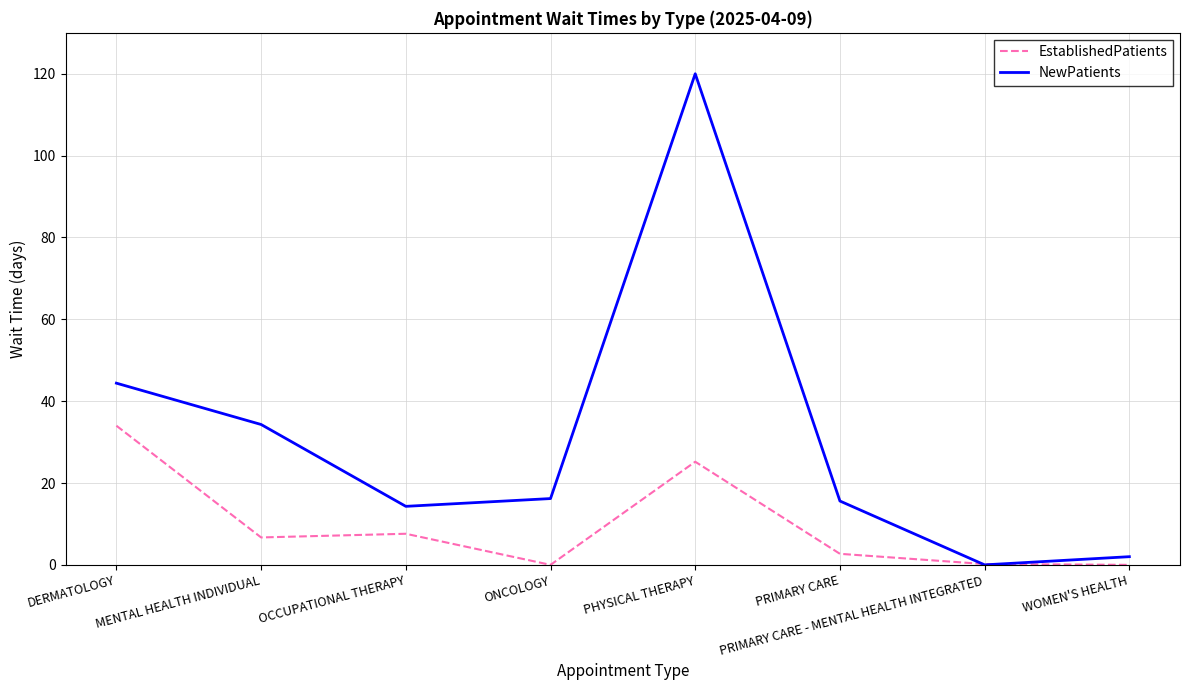

Between DERMATOLOGY and OCCUPATIONAL THERAPY, which series saw the biggest shift?

NewPatients